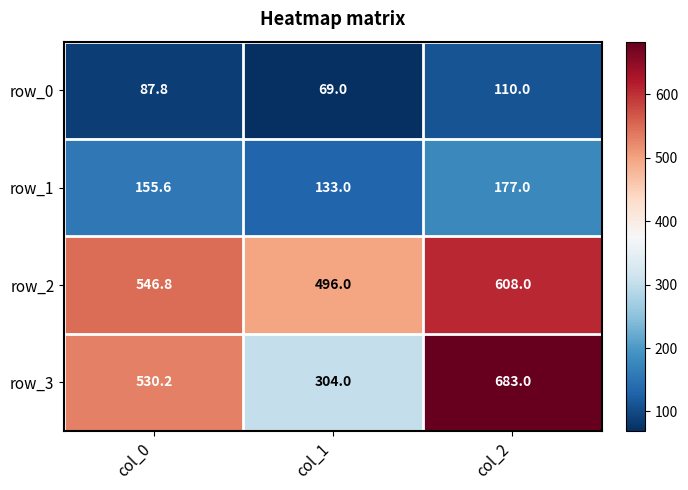

Reading left to right, extract all data points from this chart.

row_0: 87.8	69.0	110.0
row_1: 155.6	133.0	177.0
row_2: 546.8	496.0	608.0
row_3: 530.2	304.0	683.0